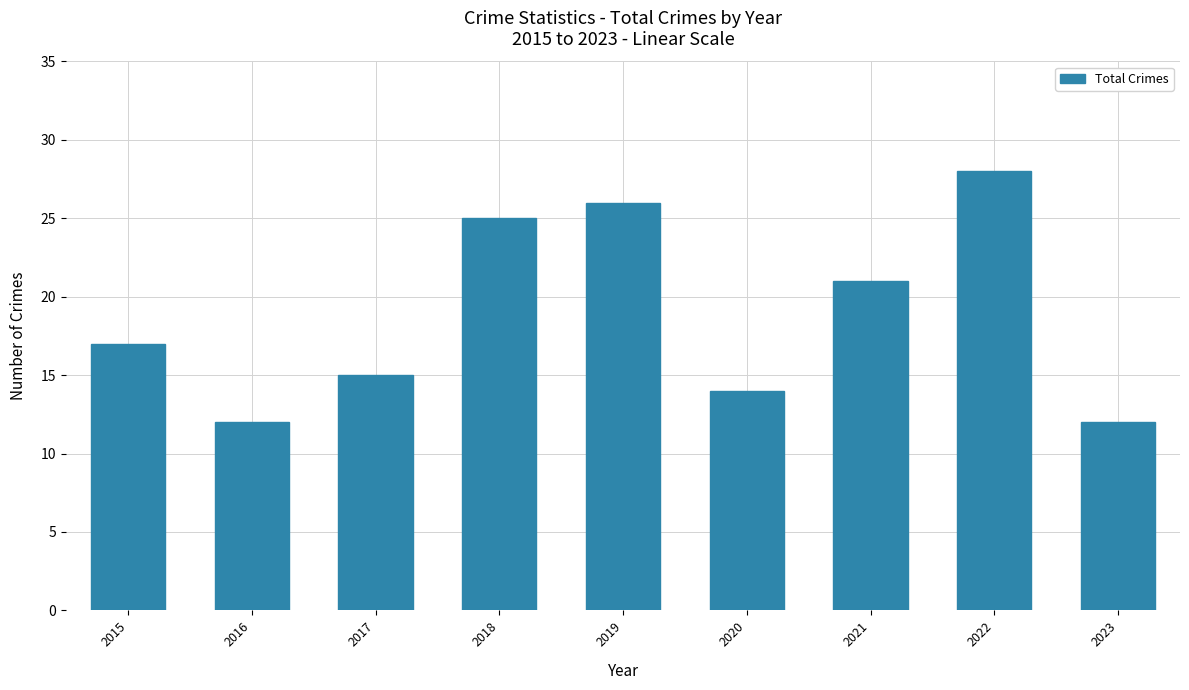

What is the sum of the values at 2018 and 2021?

46